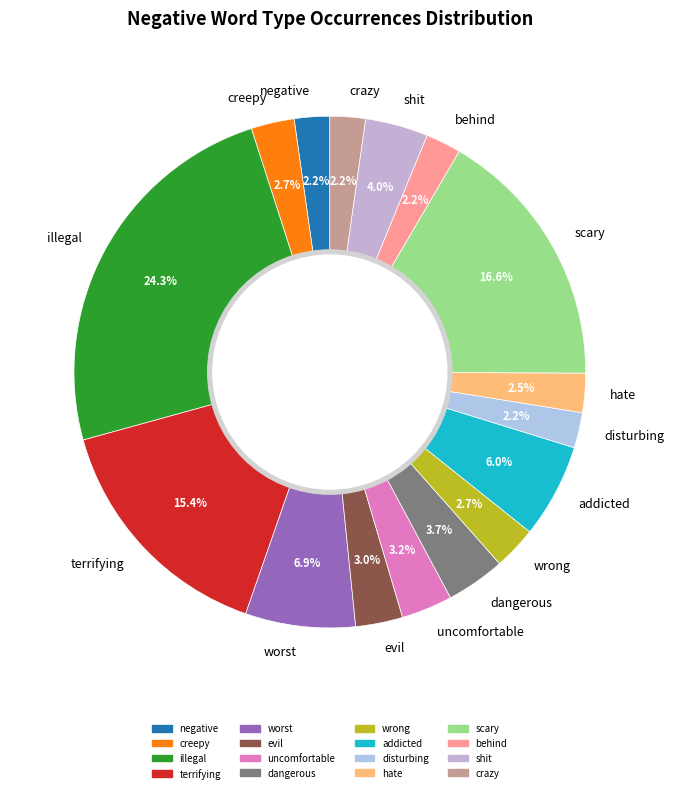

What percentage is the behind slice, to the nearest percent?

2%